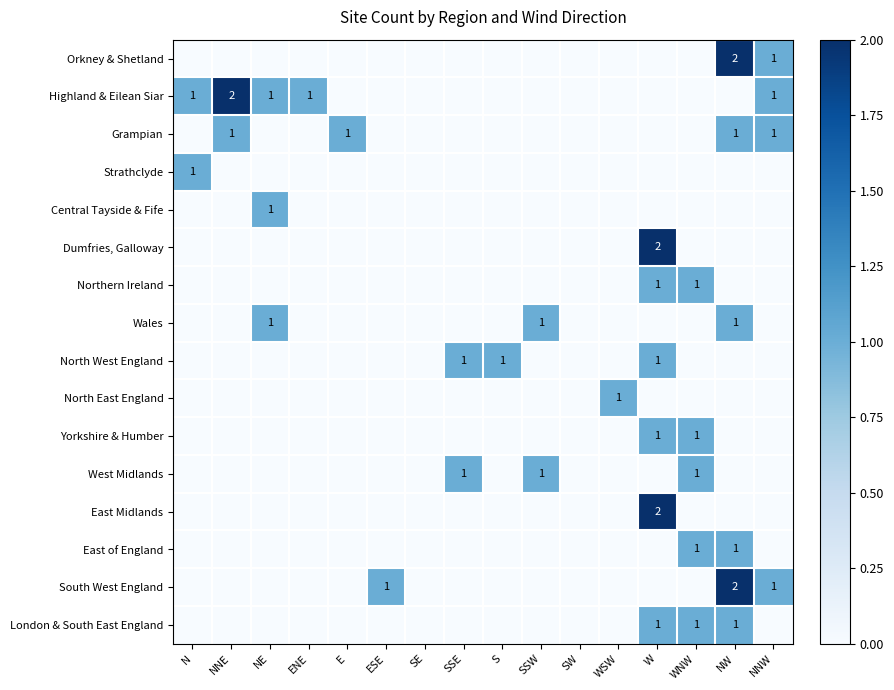

True or false: Orkney & Shetland has a value of 1 at NNW.

True